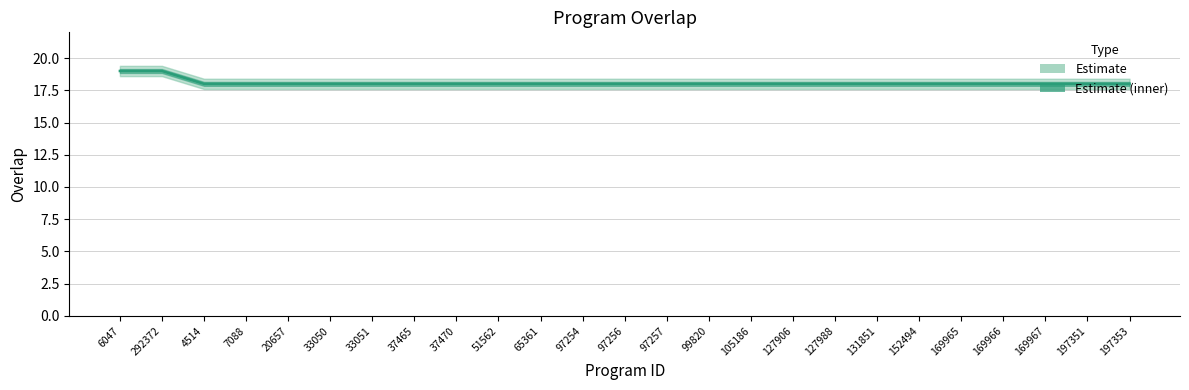

What is the sum of the values at 33050 and 152494?

36